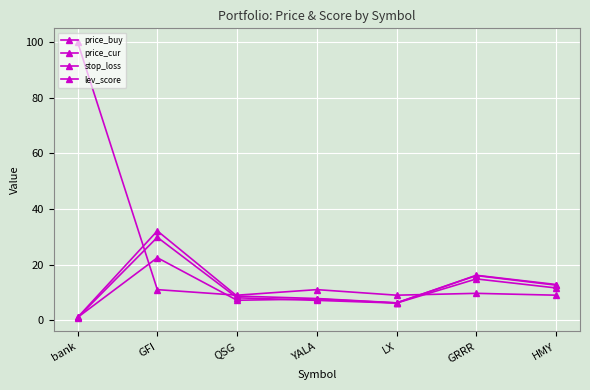

Reading left to right, what are all the values shown in this chart?

price_buy: bank=1.0	GFI=22.5	QSG=7.2	YALA=7.6	LX=6.2	GRRR=16.2	HMY=12.8
price_cur: bank=1.0	GFI=32.1	QSG=8.7	YALA=7.8	LX=6.2	GRRR=16.1	HMY=12.6
stop_loss: bank=0.9	GFI=29.8	QSG=8.1	YALA=7.1	LX=6.2	GRRR=14.8	HMY=11.6
lev_score: bank=100.0	GFI=11.0	QSG=9.0	YALA=11.0	LX=9.0	GRRR=9.7	HMY=9.0